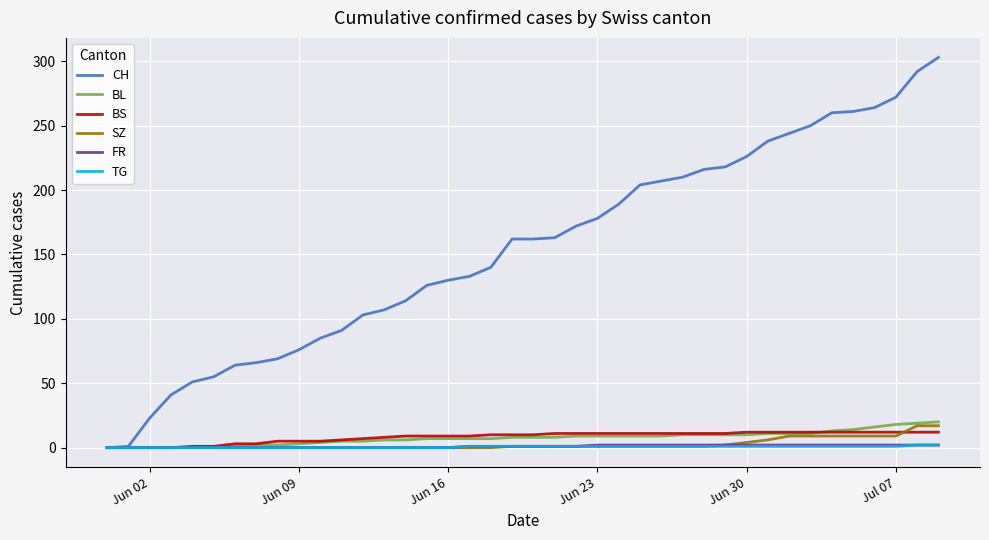

What is the highest value of the SZ series?

17